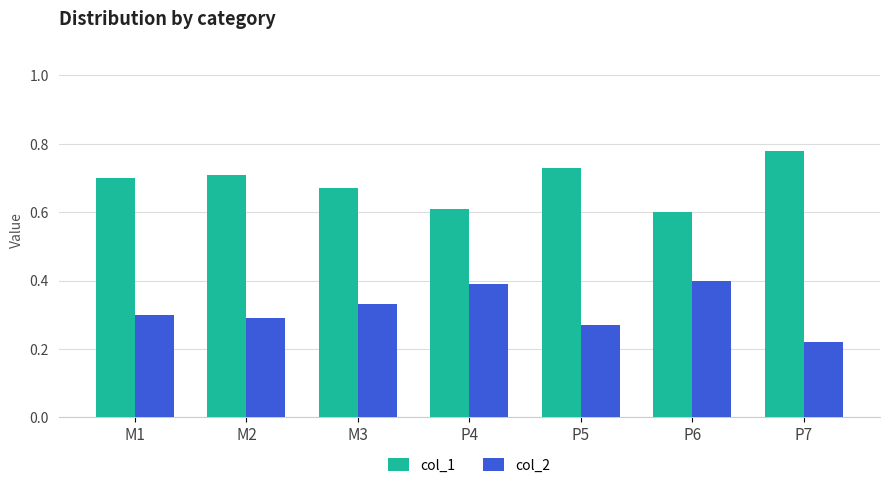

What is the label of the 5th bar from the right?

M3